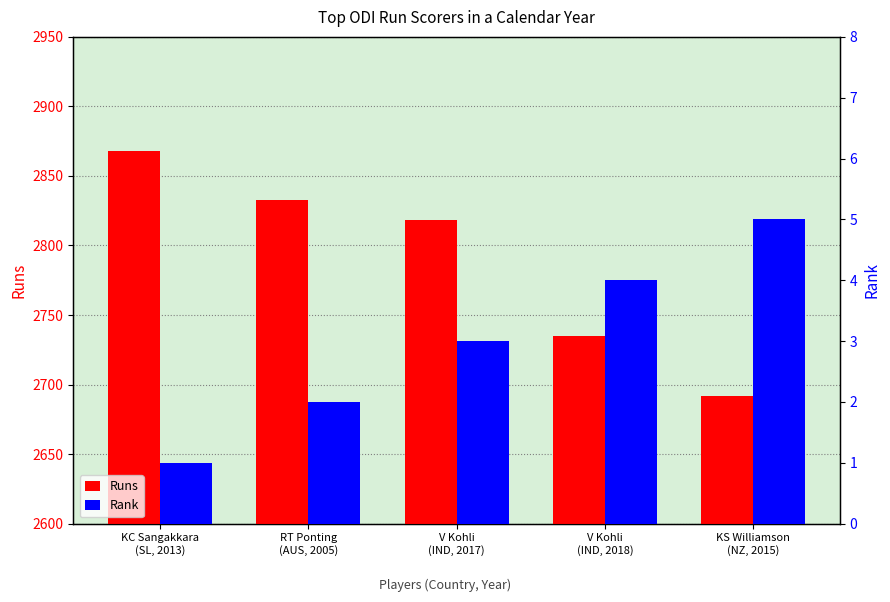

The Rank series shows 5 at KS Williamson
(NZ, 2015). True or false?

True